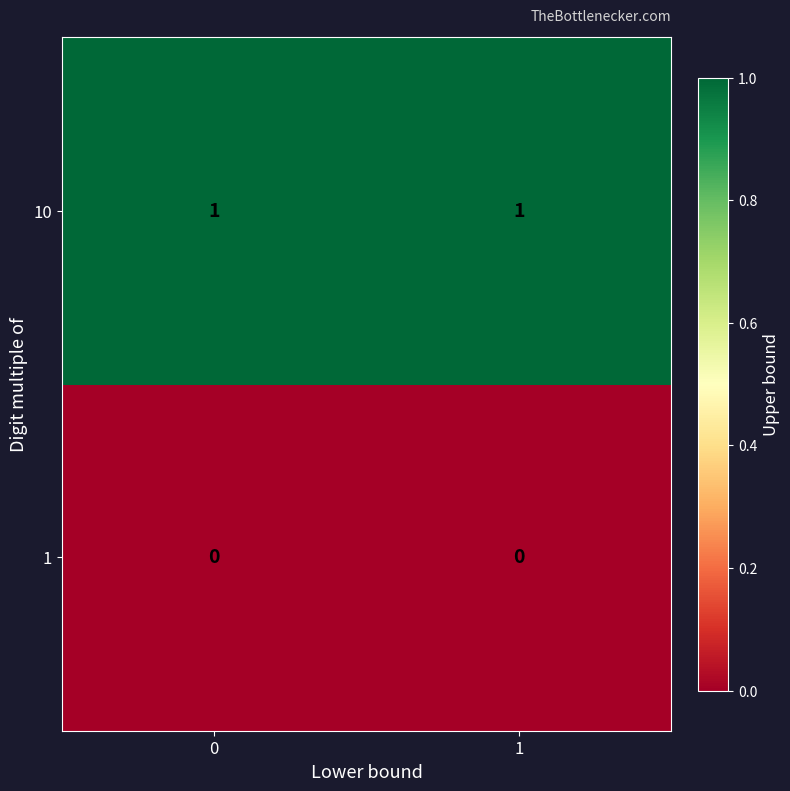

At how many categories does at least one series exceed 0?

2